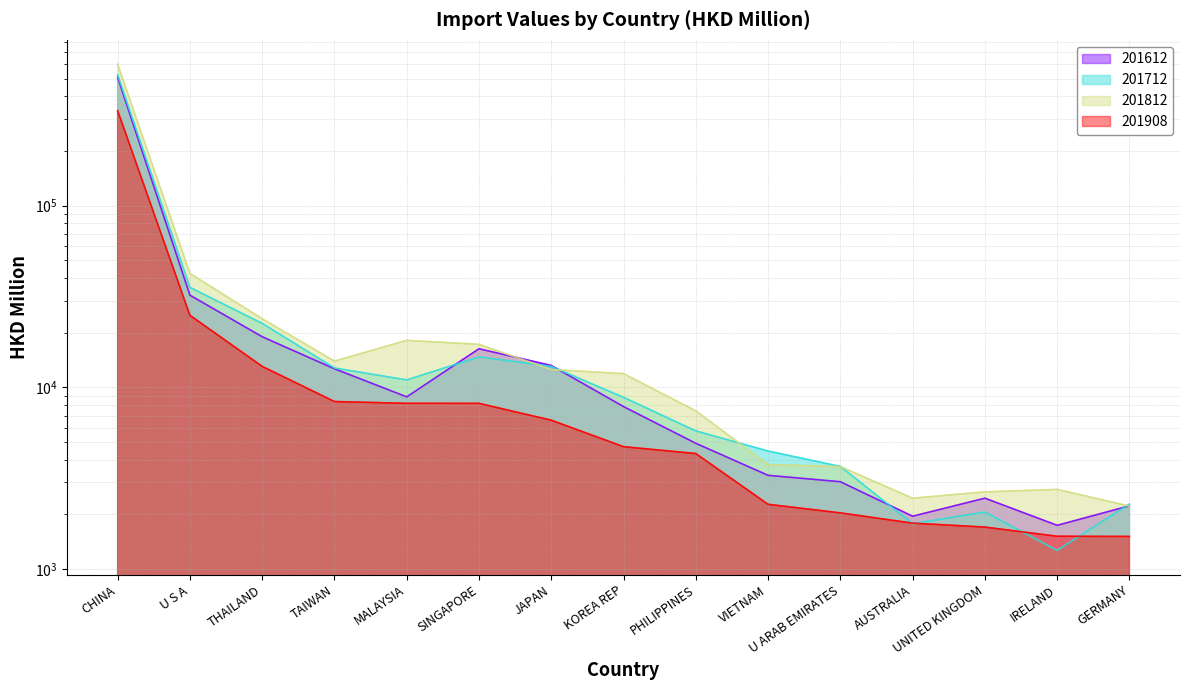

What is the value of the 201612 point at the 7th from the left?

13203.7